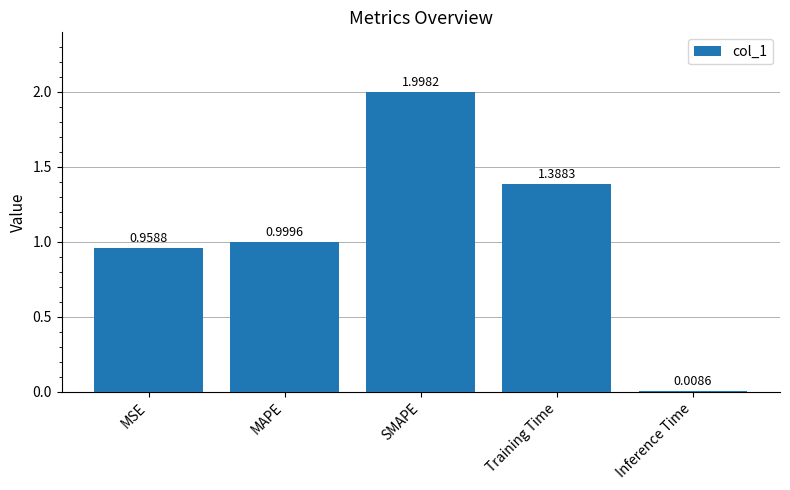

What is the average value?

1.1